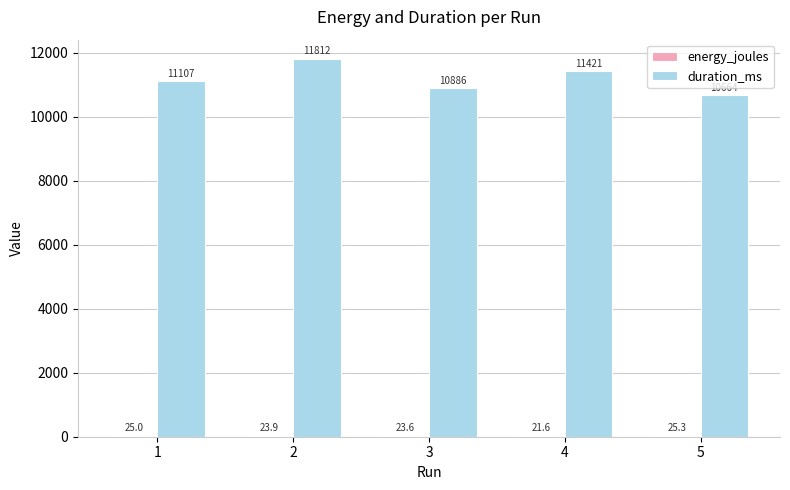

What is the greatest value displayed?

11812.0